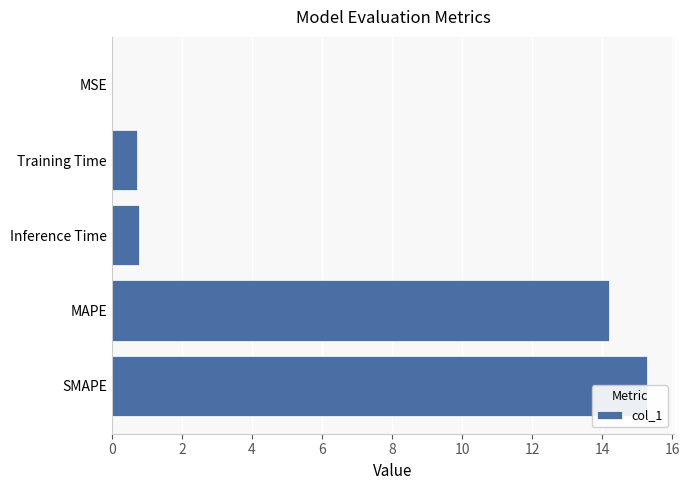

List the labels in order of value, largest first.

0, 2, 4, 6, 8